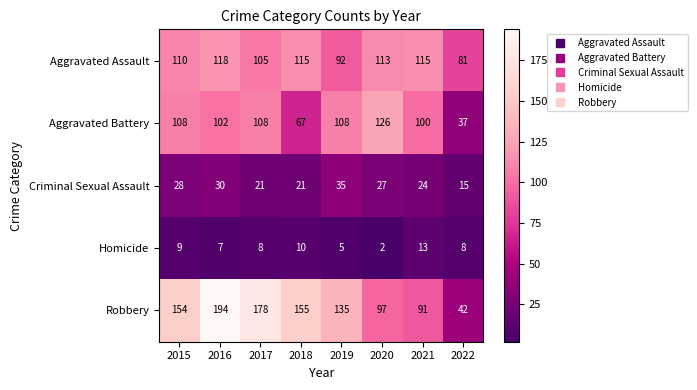

Which category has the highest value across all series?

2016